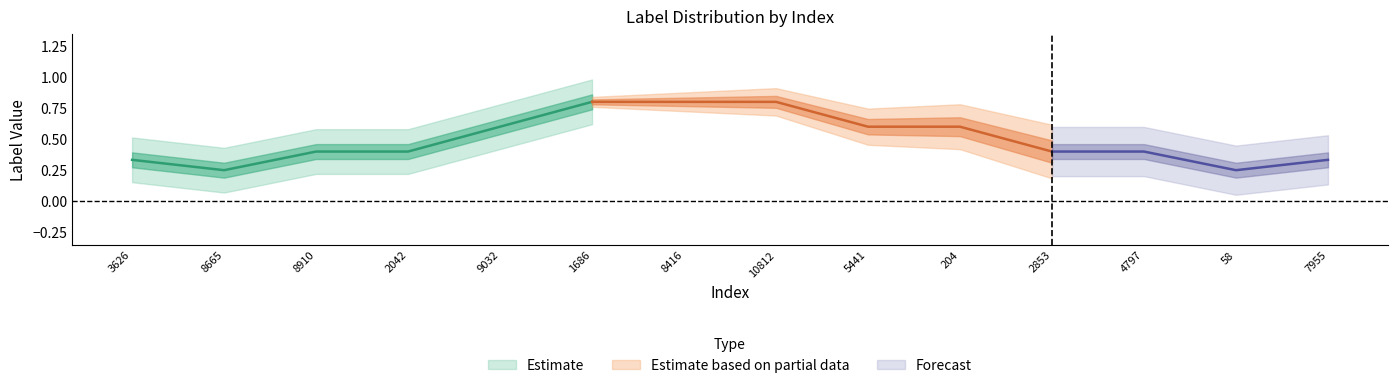

True or false: Estimate and Forecast cross at least once.

False